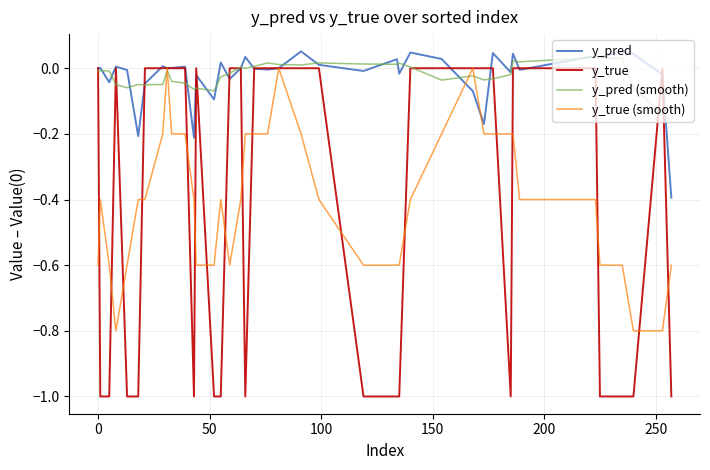

What is the minimum value for y_true?

-1.0